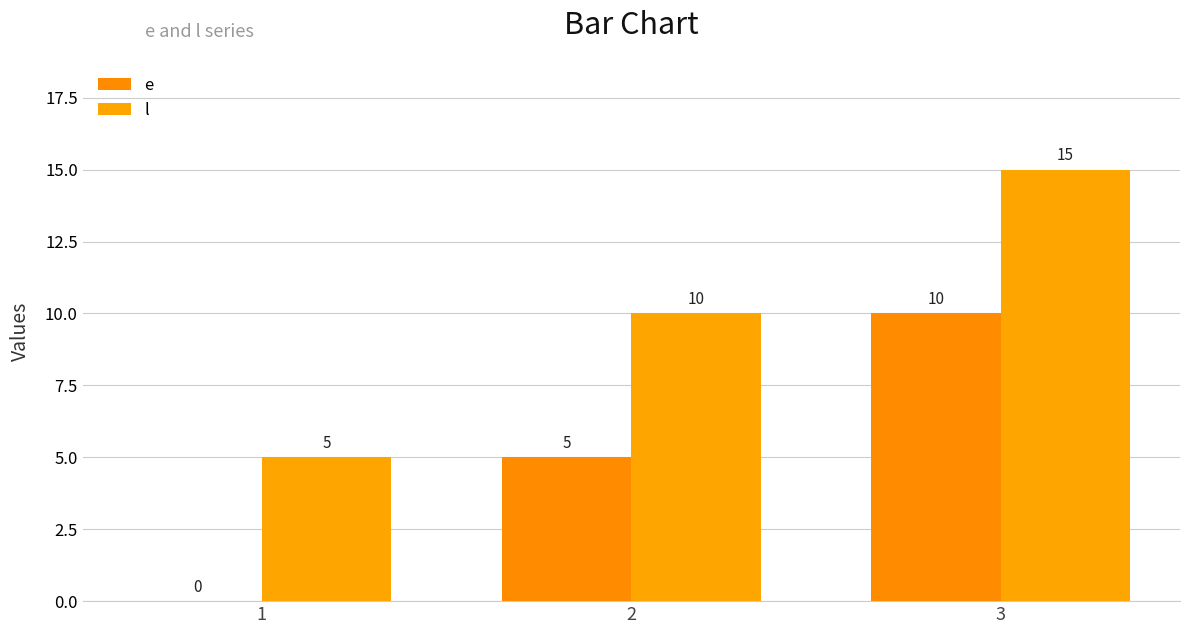

Count the number of data series in this chart.

2